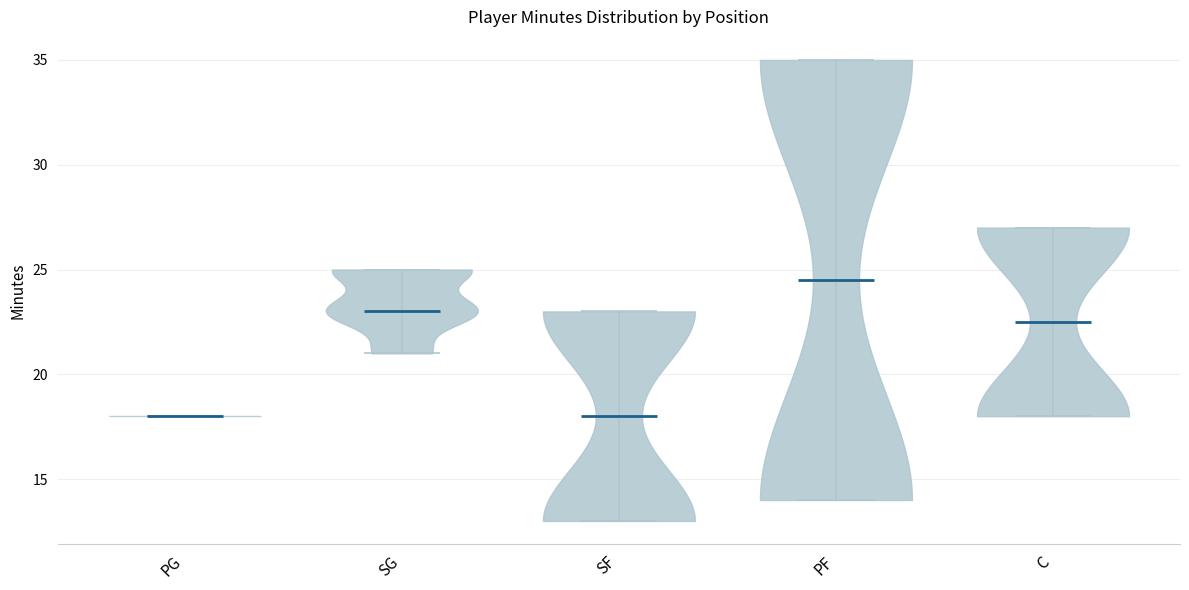

What is the highest point the violin for SG reaches on the y-axis? The values are not printed on the chart, so give them approximately, as read against the axis.

25.0